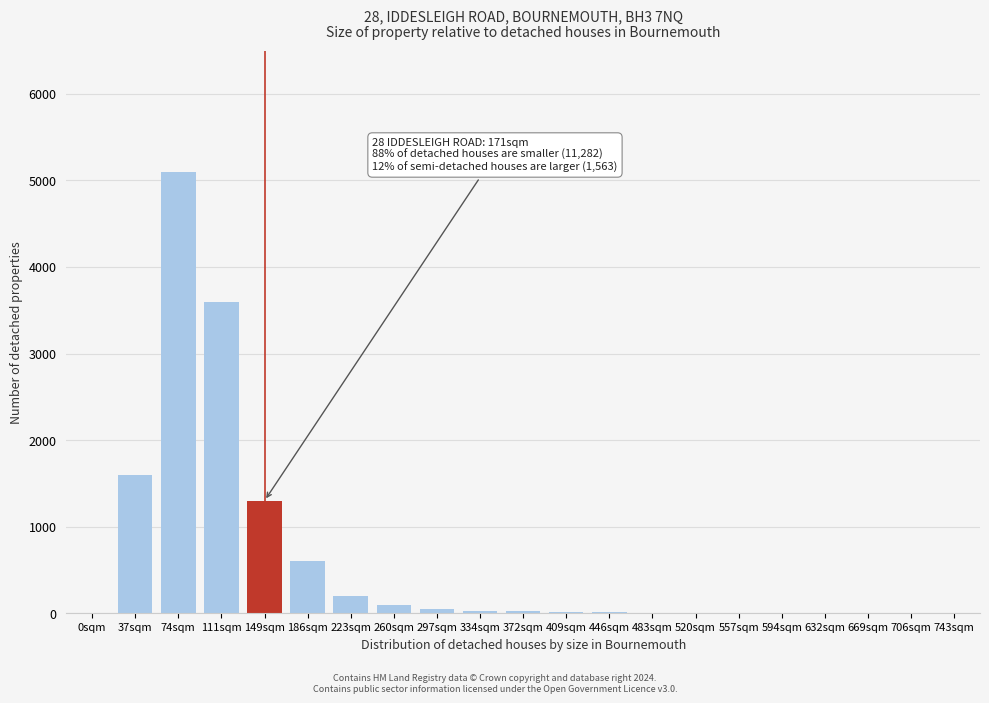

Which label corresponds to the largest value in the chart?

74sqm